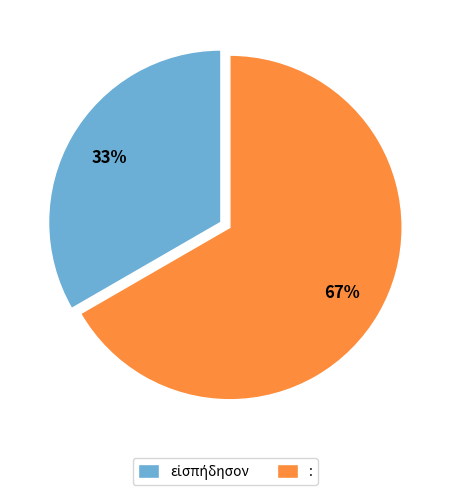

To the nearest percent, what percentage of the pie is :?

67%